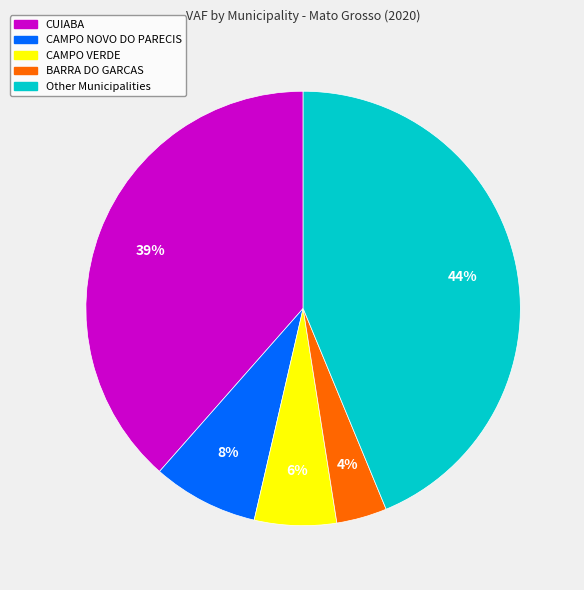

Is there a majority slice in this chart?

No